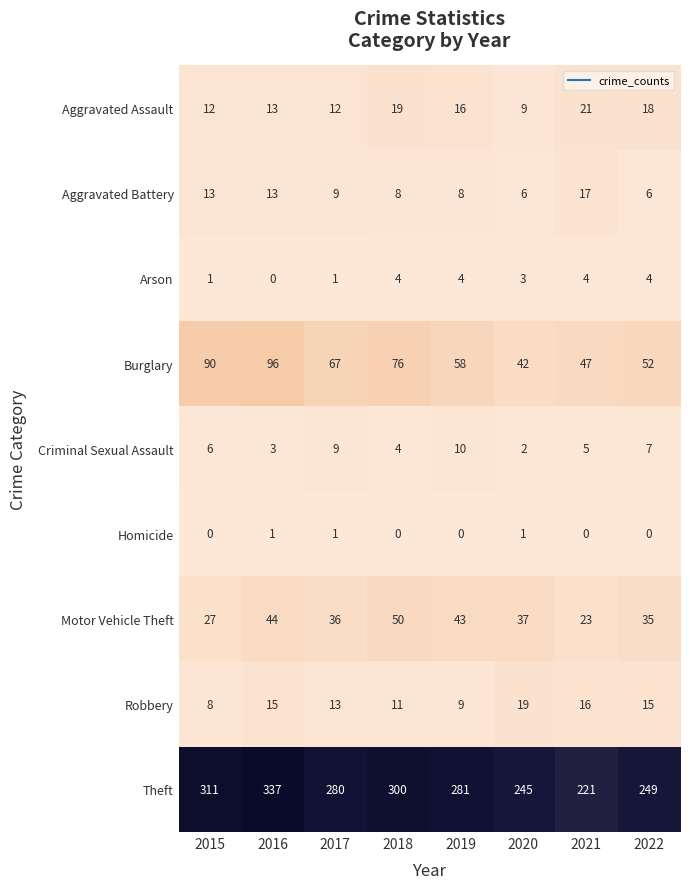

At which category is the sum across all series the highest?

2016